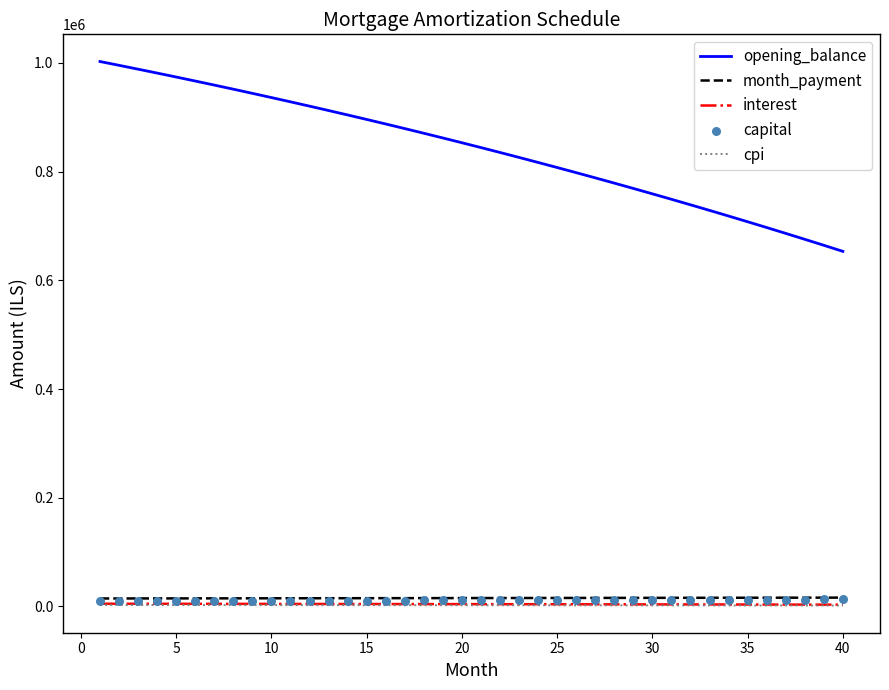

True or false: cpi and month_payment cross at least once.

False